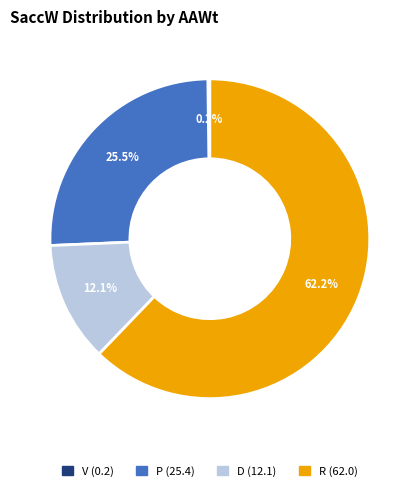

To the nearest percent, what is the average slice percentage?

25%